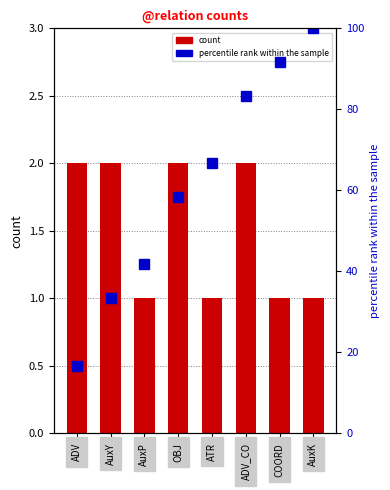

Is it true that count equals 0.5 at AuxK?

False